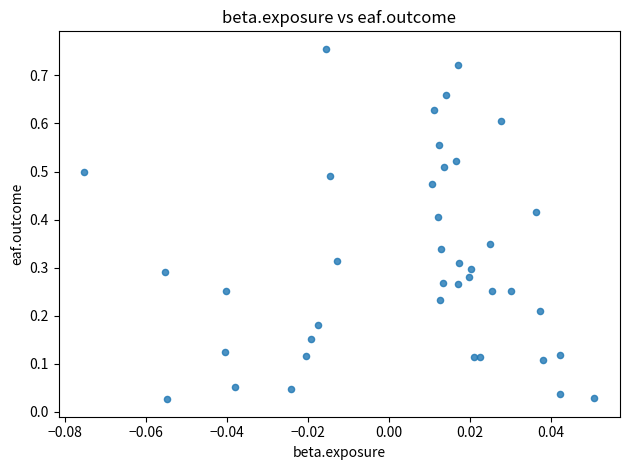

Count the number of points in this scatter plot.

40